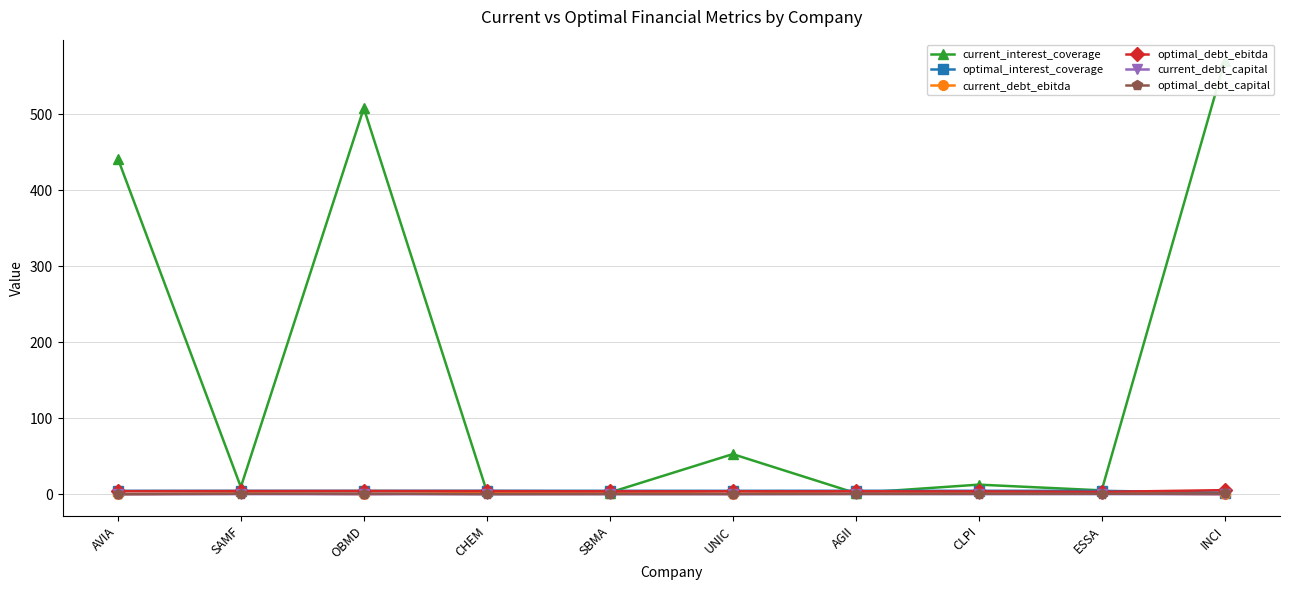

How many interior local valleys does the current_debt_capital series have?

3